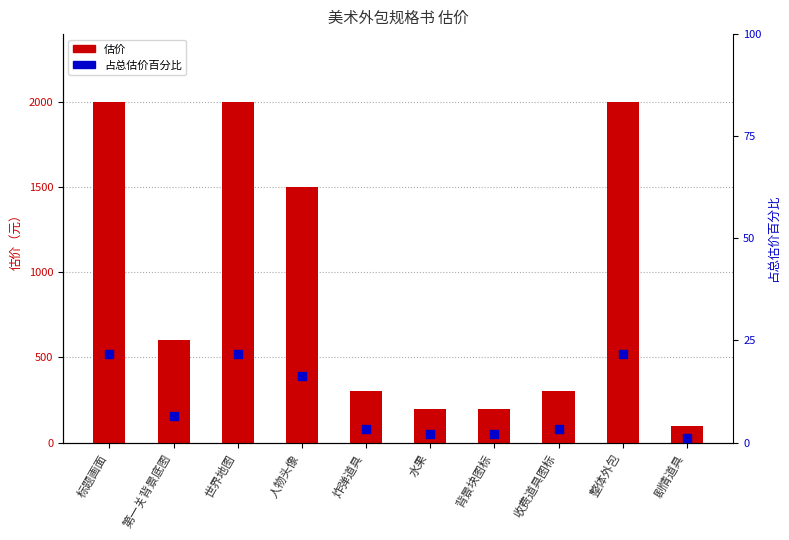

Which series contains the lowest Y value?

占比%